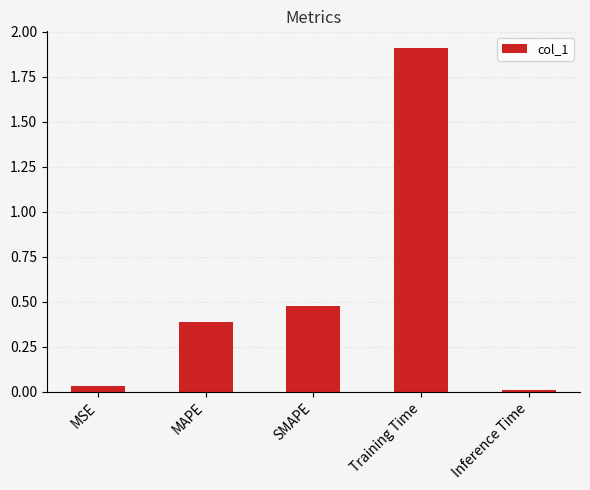

What is the label of the 4th bar from the right?

MAPE